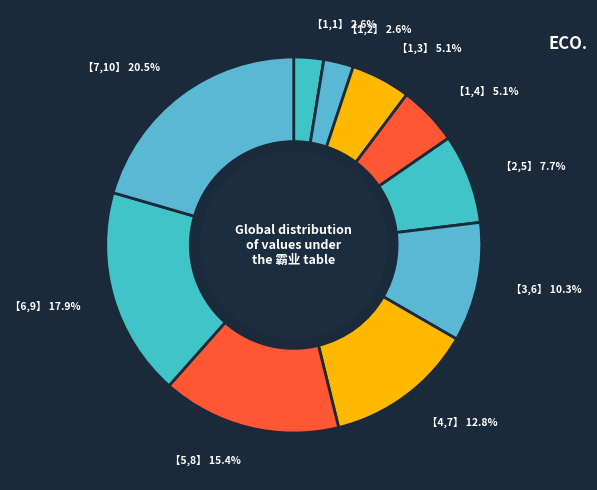

Is the sum of 【7,10】 and 【1,4】 greater than half?

No